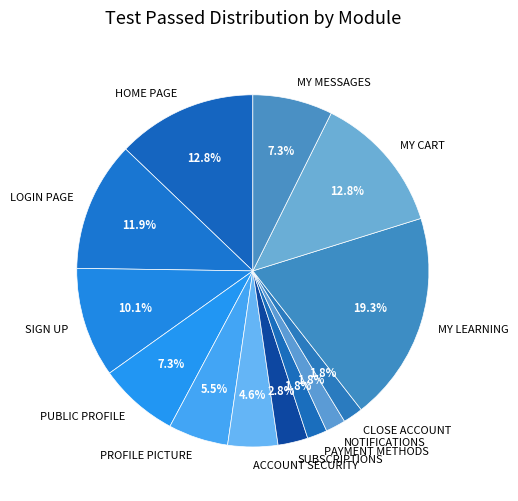

To the nearest percent, what percentage of the pie is MY LEARNING?

19%